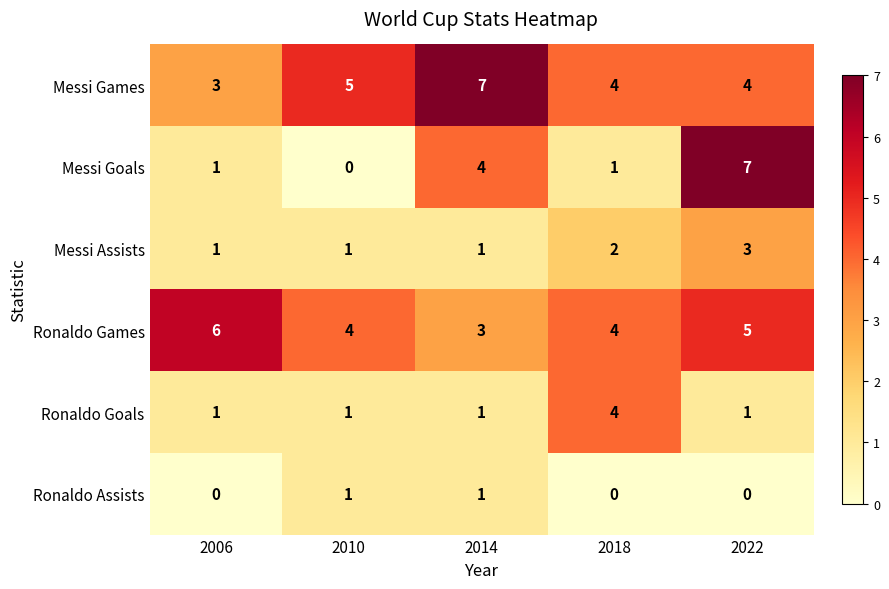

Count the number of data series in this chart.

6